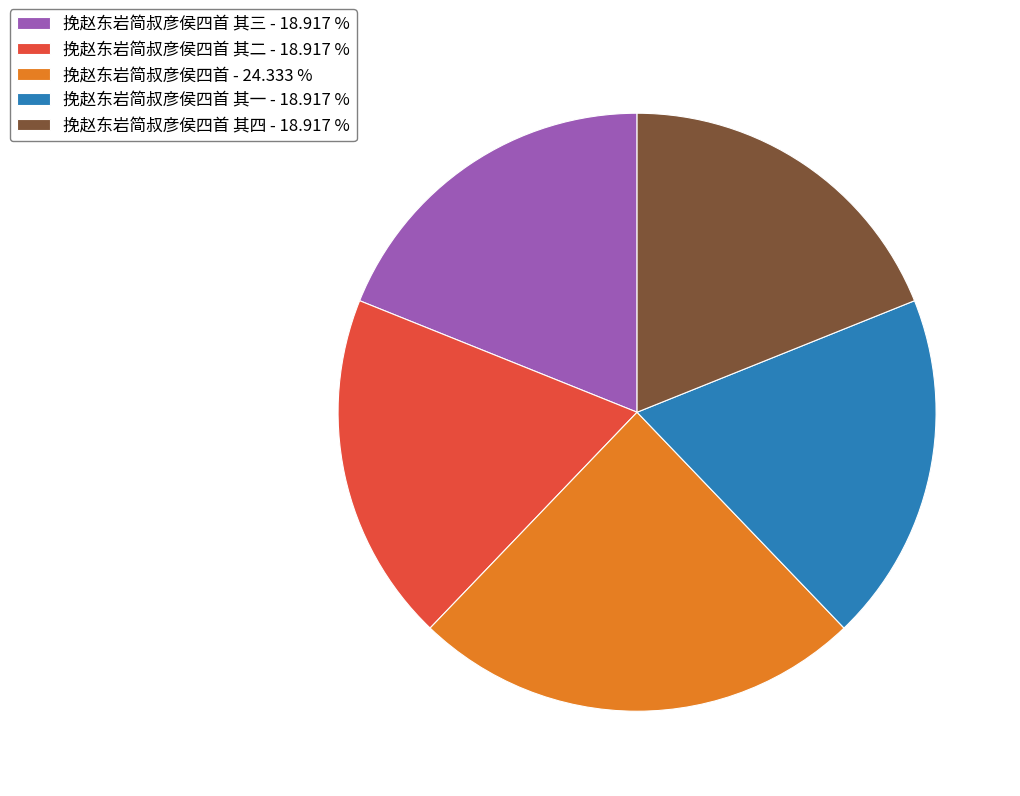

Does any single category account for the majority?

No